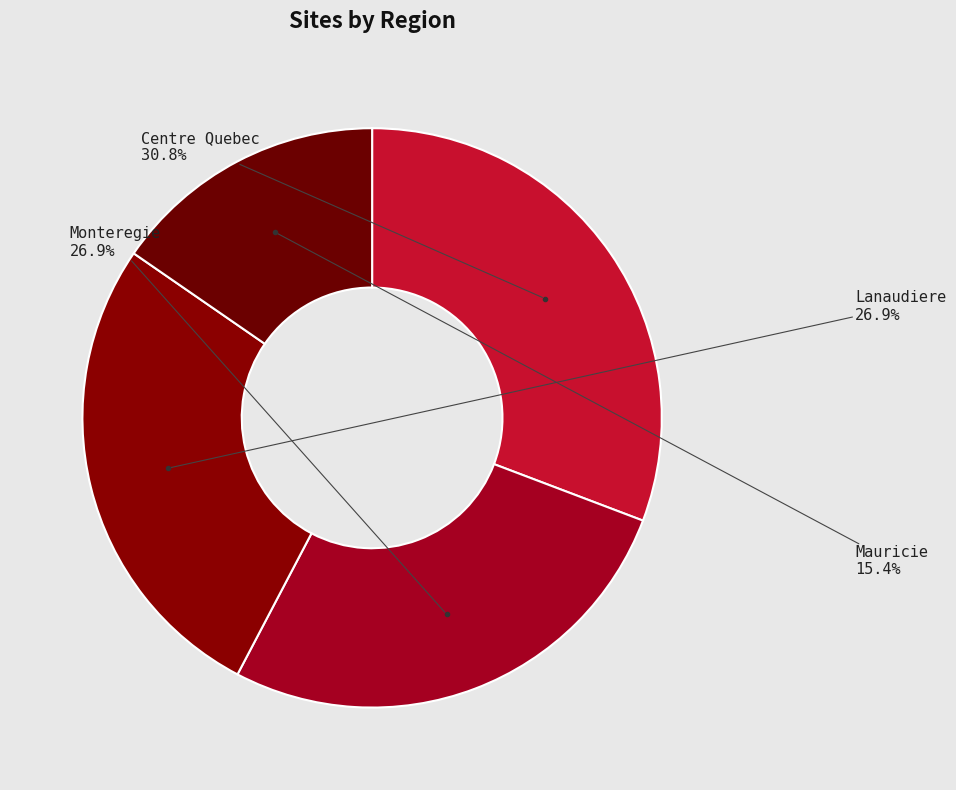

Does any single category account for the majority?

No